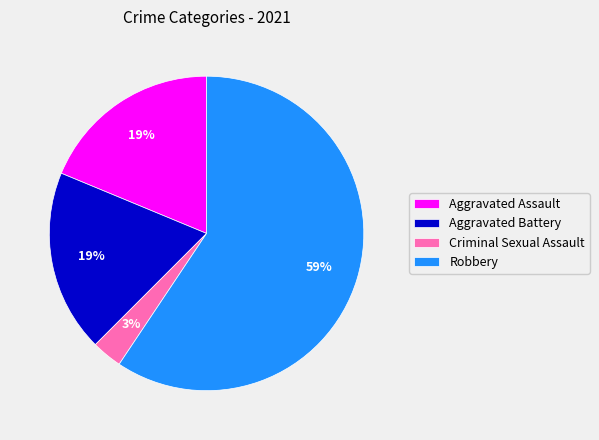

Which category accounts for the majority?

Robbery